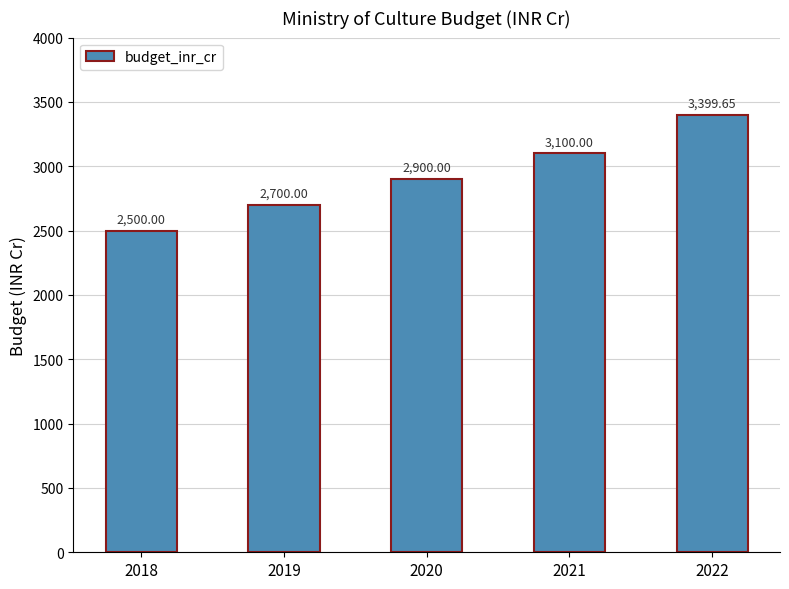

What is the value of the 1st bar from the left?

2500.0